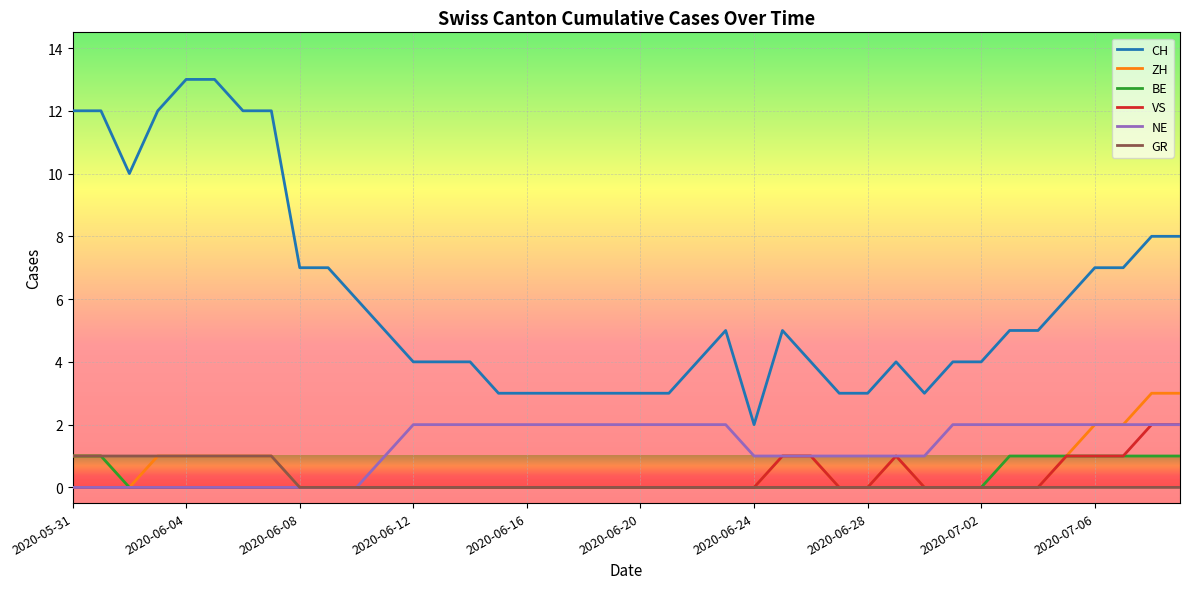

True or false: VS and CH cross at least once.

False